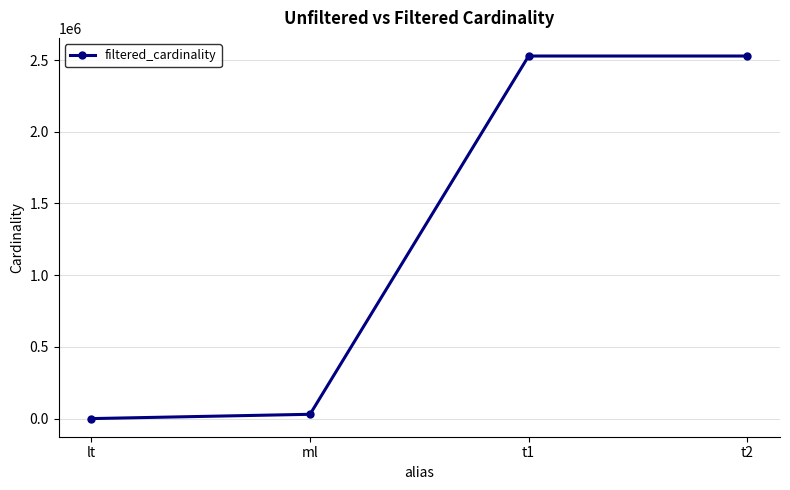

What is the average value?

1271660